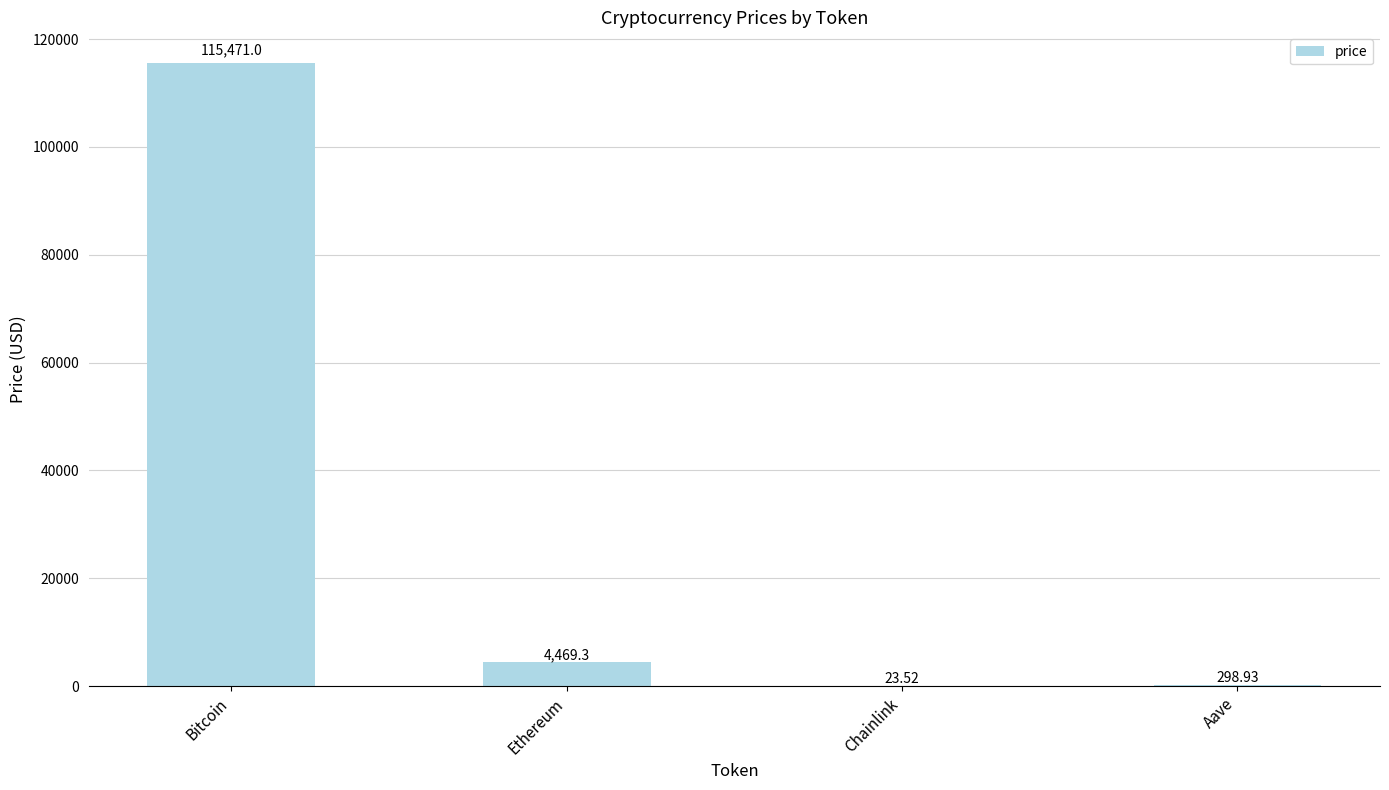

Which category has the highest value across all series?

Bitcoin